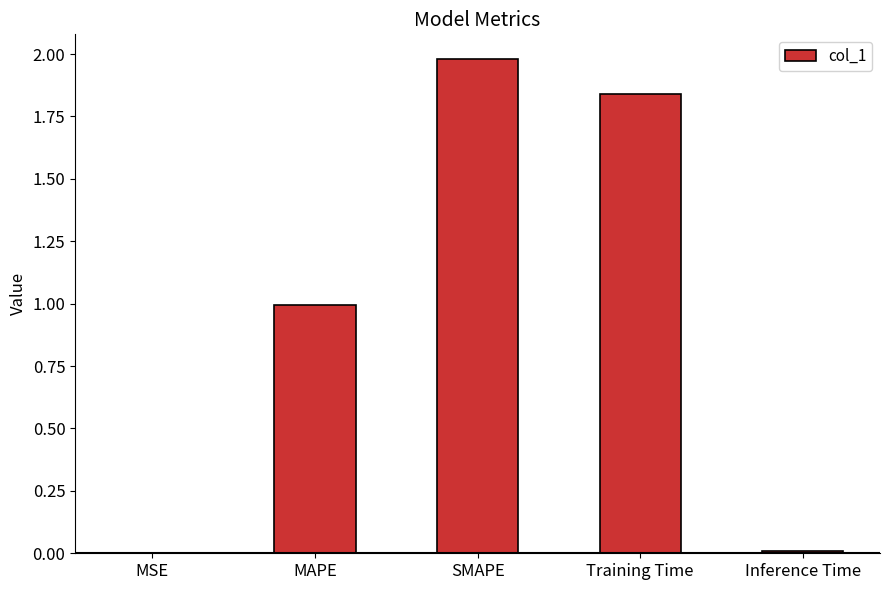

What is the sum of all values?

4.8